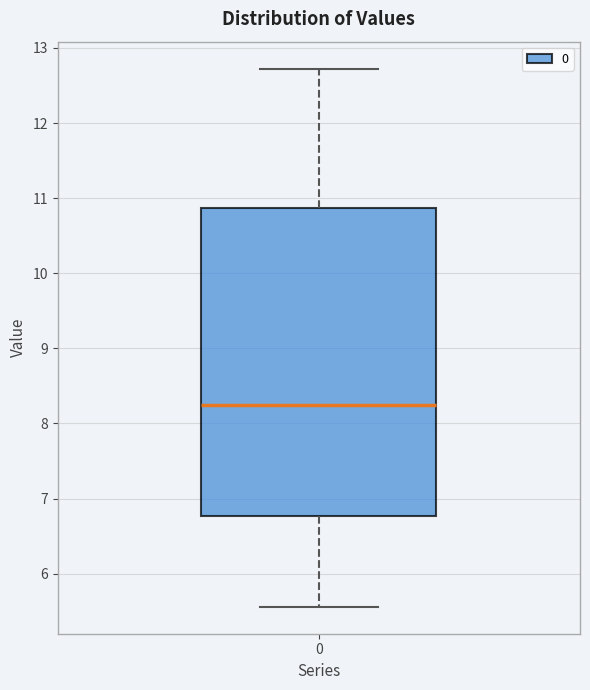

Read this box plot against the y-axis: the position of the median line, the range covered by the box, and the ends of both whiskers. The values are not printed on the chart, so give them approximately, as read against the axis.

median 8.2, box 6.8 to 10.9, whiskers 5.6 to 12.7